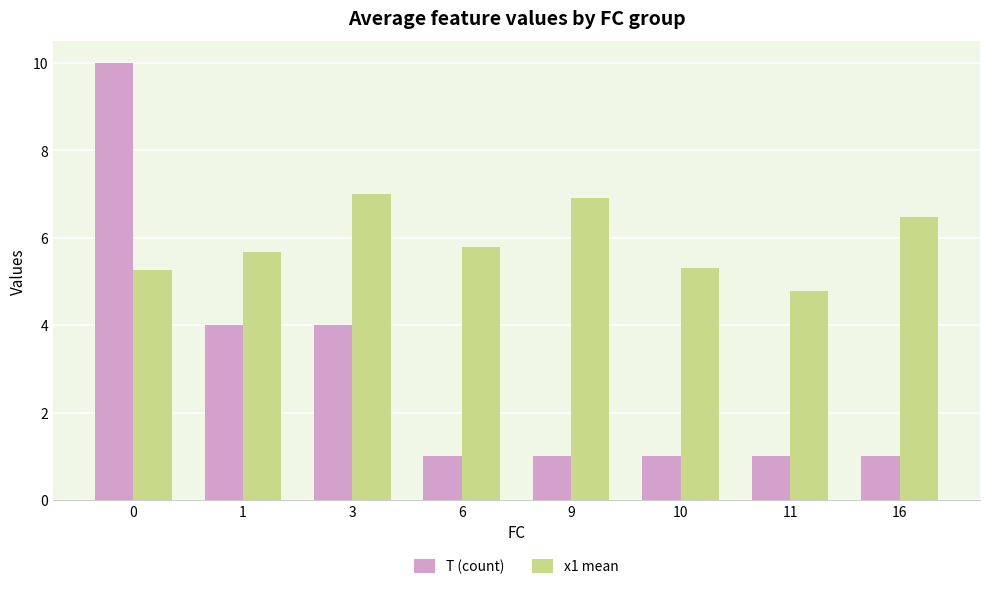

Are the bars grouped side by side (vs. stacked)?

Yes